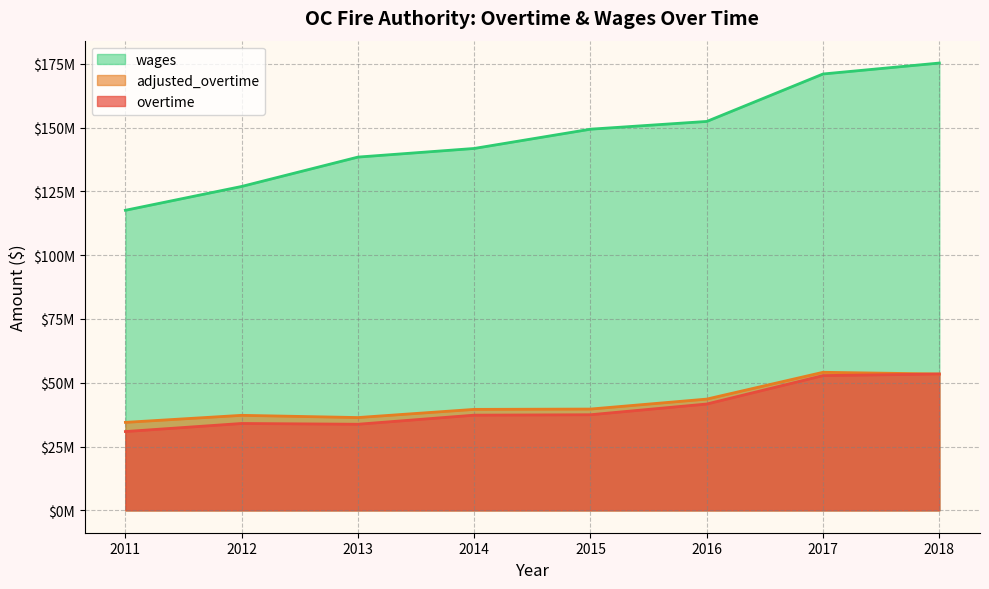

List the labels in order of adjusted_overtime value, smallest first.

2011, 2013, 2012, 2014, 2015, 2016, 2018, 2017